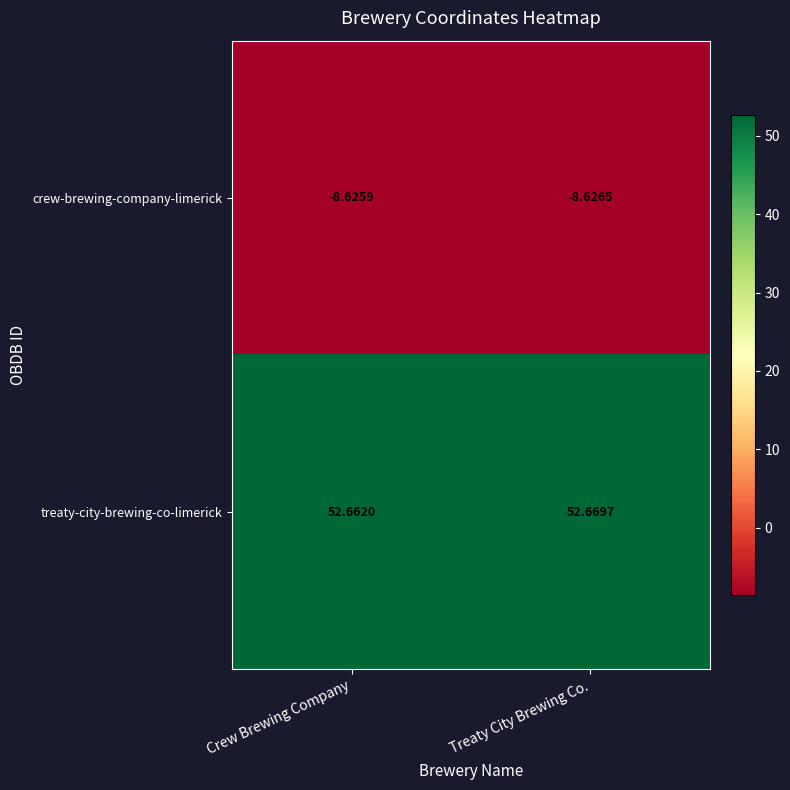

Which series has the largest range (max minus min)?

treaty-city-brewing-co-limerick